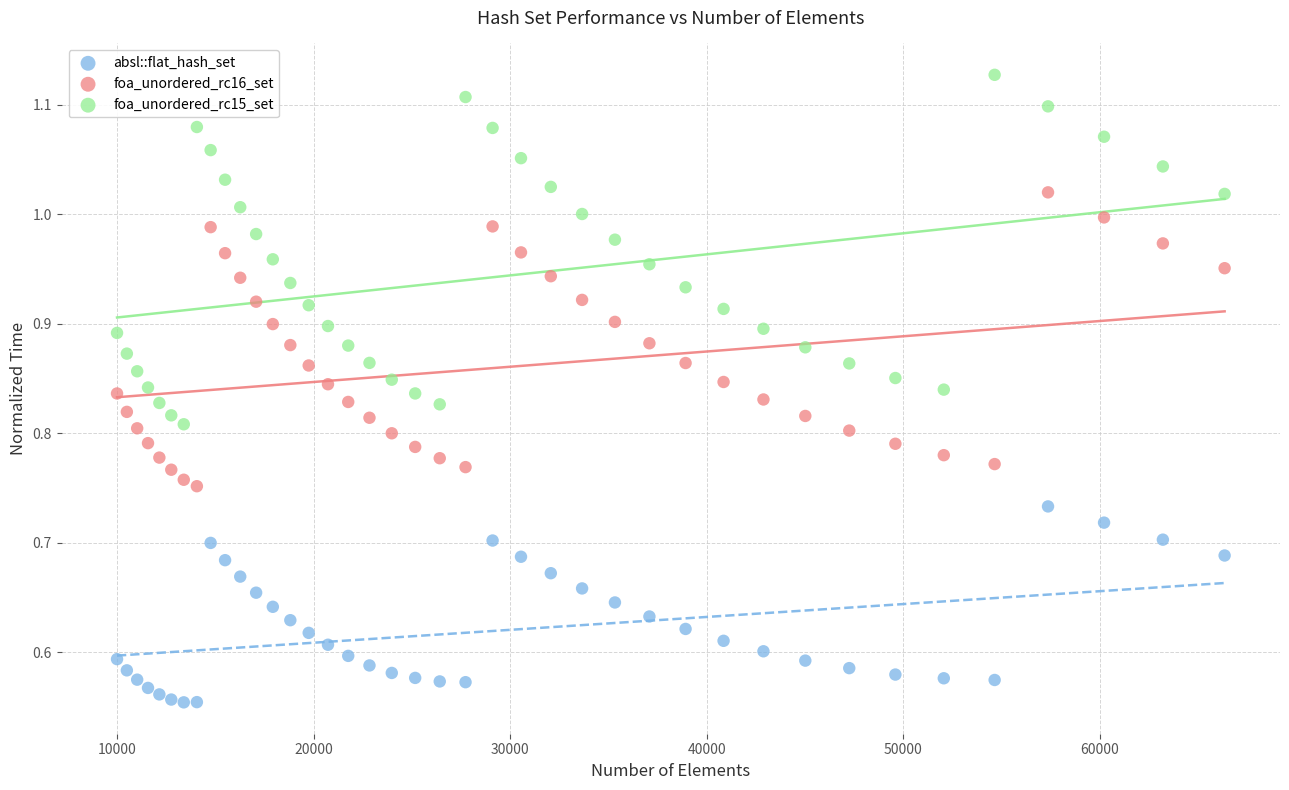

Which series has the largest Y range (max minus min)?

foa_unordered_rc15_set